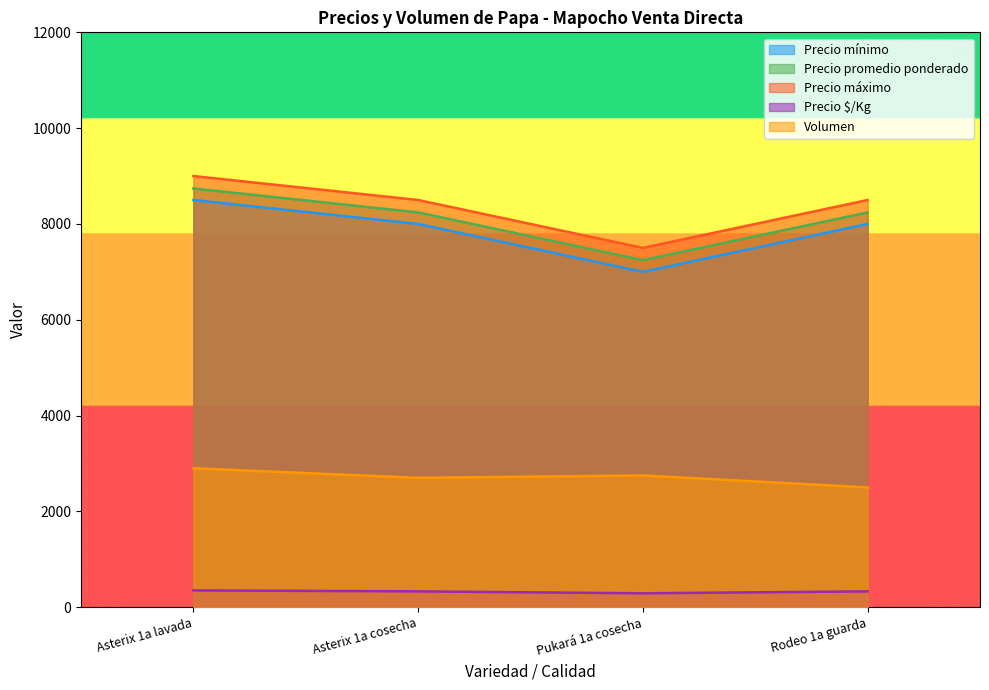

Rank the series at Rodeo 1a guarda from highest to lowest value.

Precio máximo, Precio promedio ponderado, Precio mínimo, Volumen, Precio $/Kg